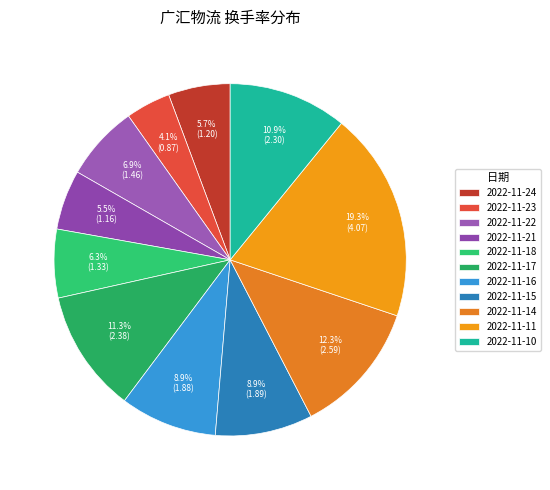

Is the sum of 2022-11-15 and 2022-11-16 greater than half?

No